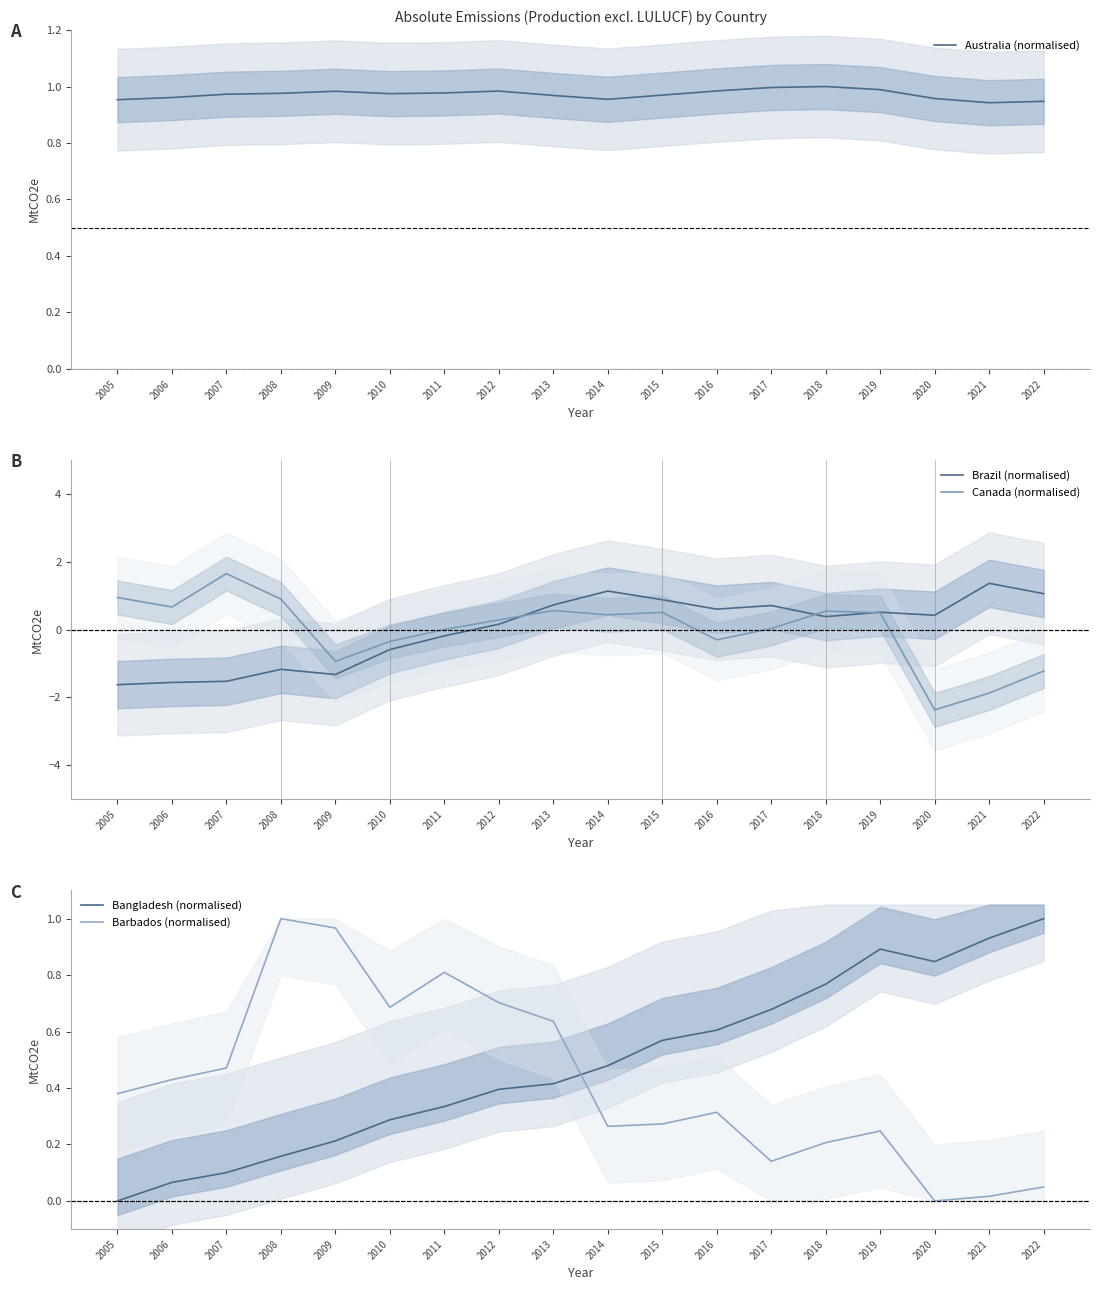

Is the value of Barbados (normalised) at 2015 greater than the value of Brazil (normalised) at 2013?

No